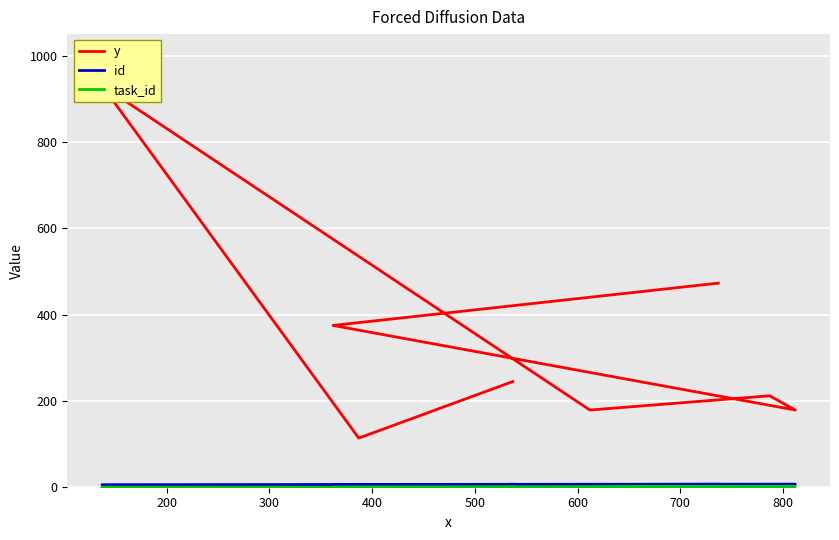

Is it true that id equals 7 at 300?

True